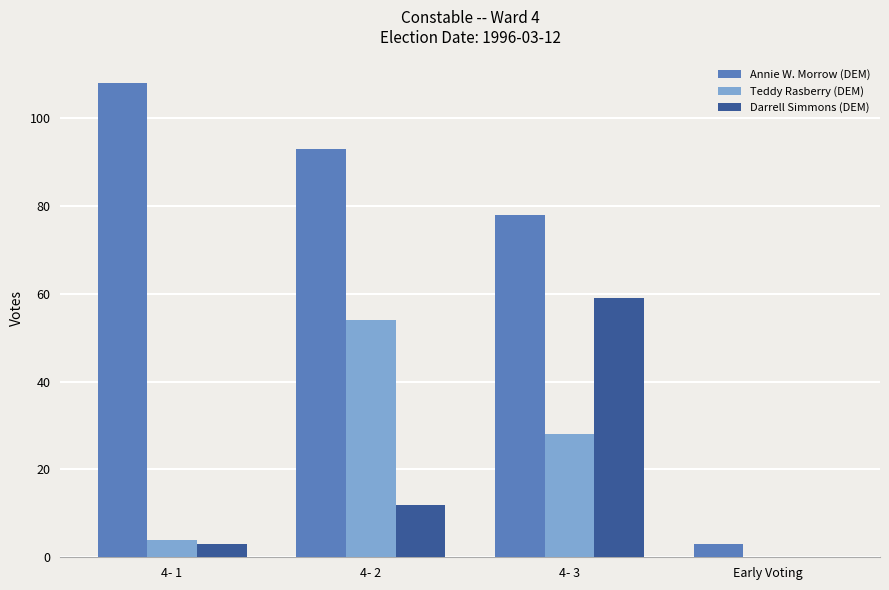

What is the greatest value displayed?

108